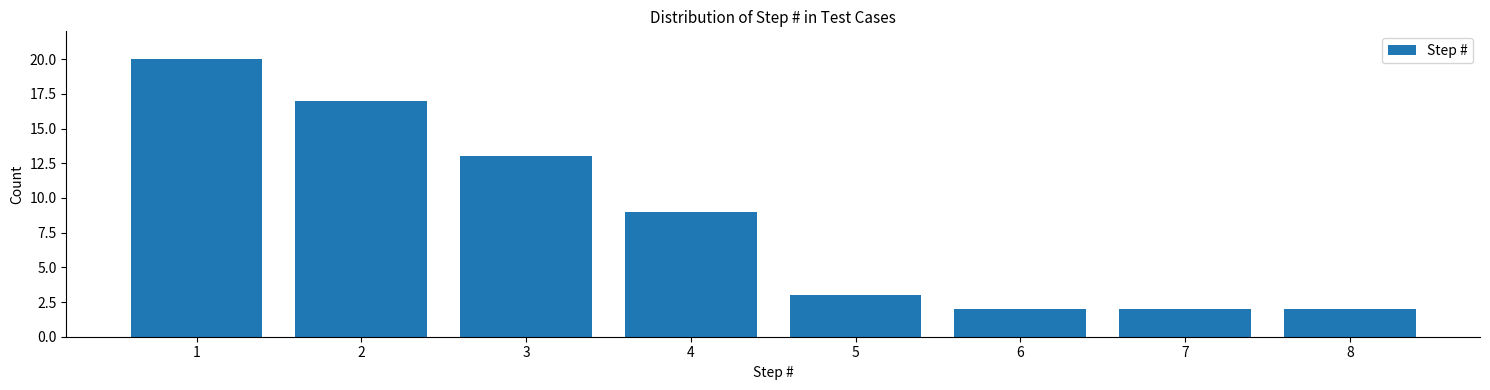

Reading right to left, what are all the values shown in this chart?

2	2	2	3	9	13	17	20